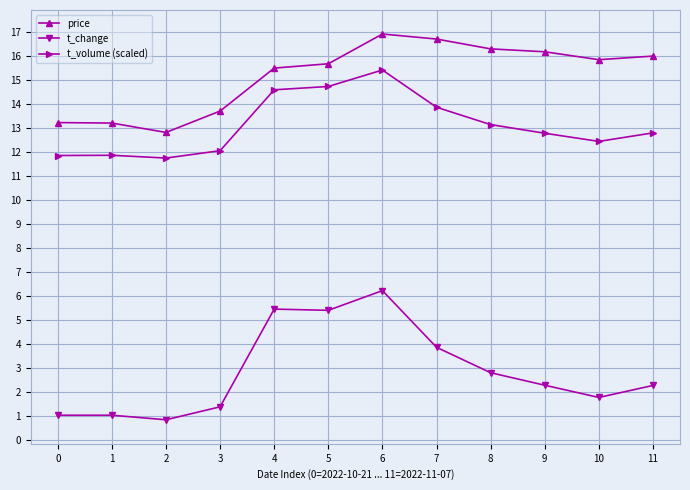

The value of t_volume (scaled) at 9 is 21.0. True or false?

False